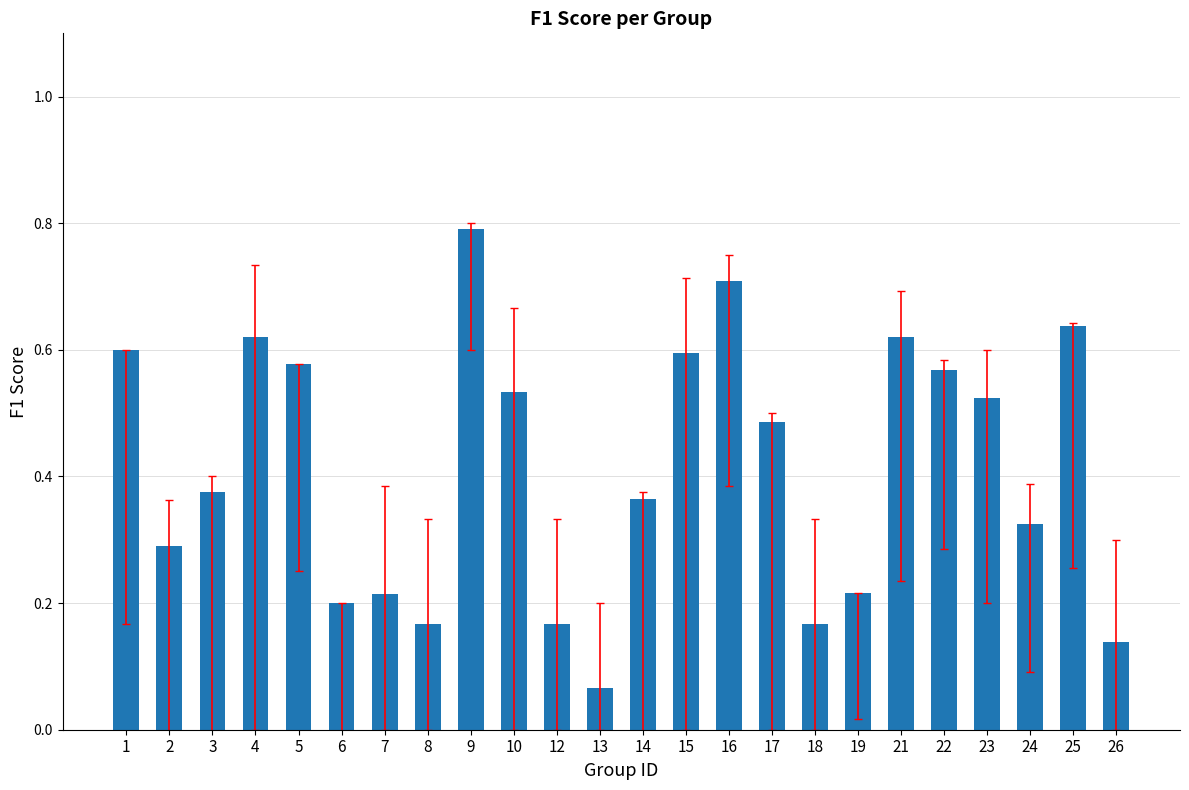

The value at 8 is 0.2. True or false?

True